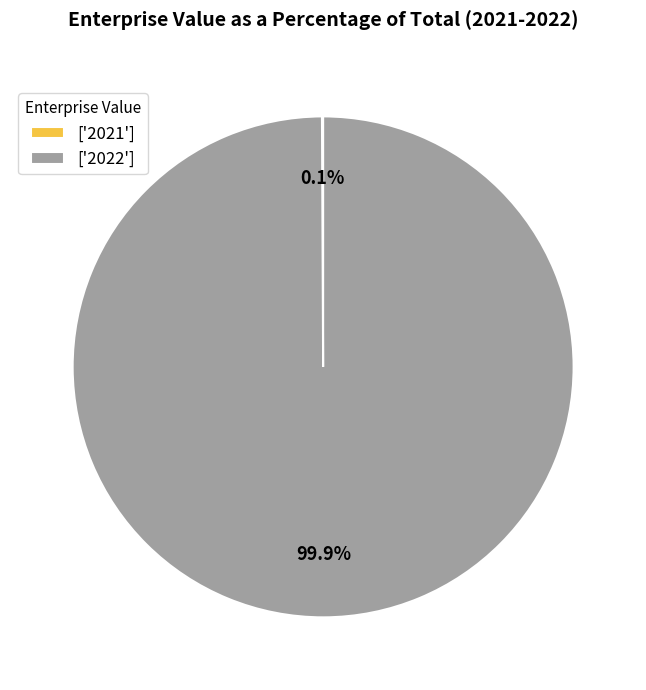

Which category has the biggest portion of the pie?

['2022']